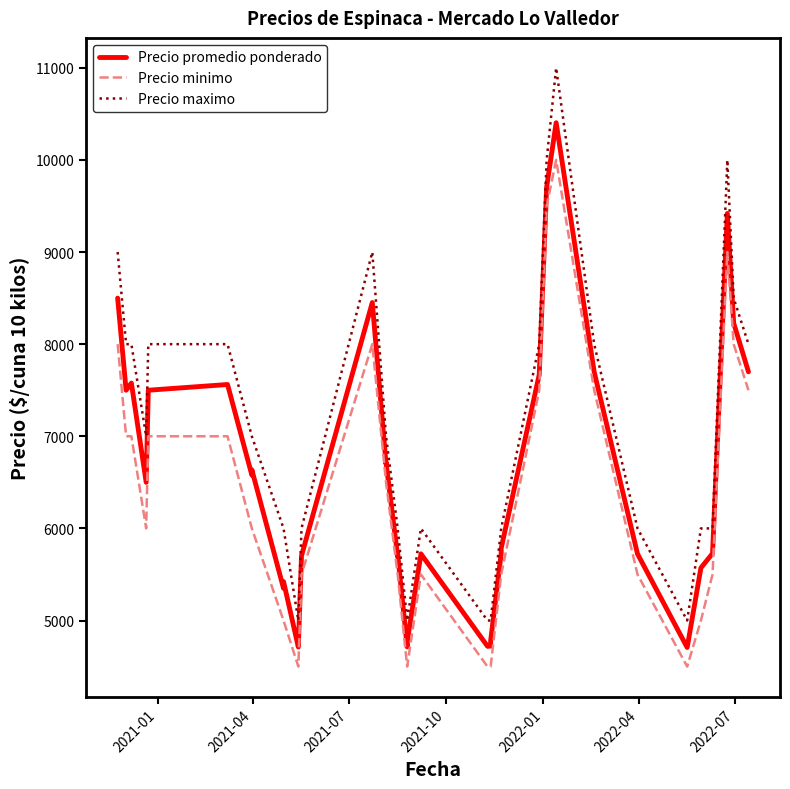

List the series in order of their overall mean, lowest first.

Precio minimo, Precio promedio ponderado, Precio maximo